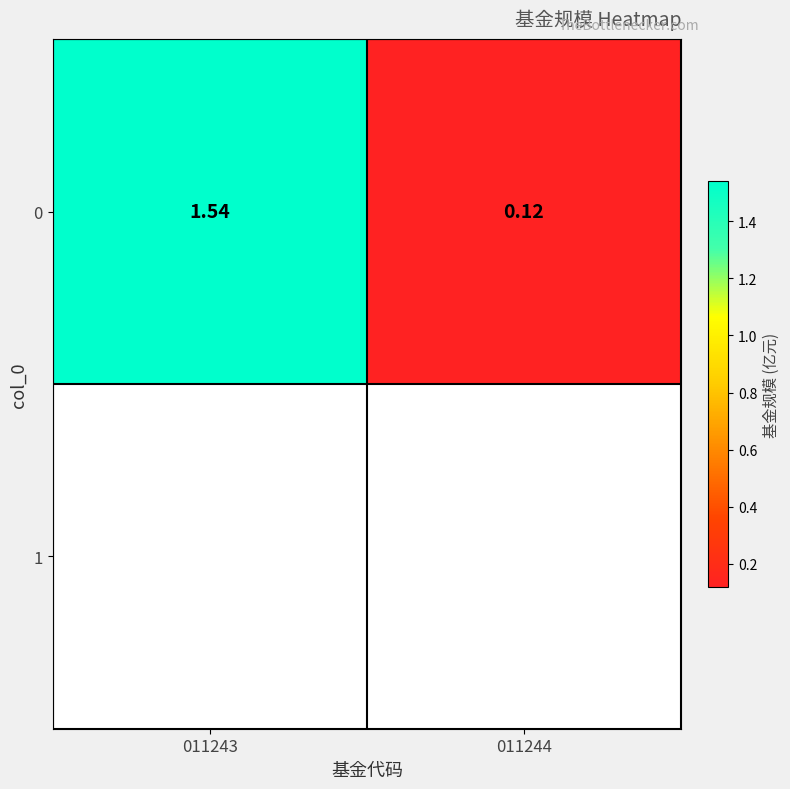

List the labels in order of value, largest first.

011243, 011244